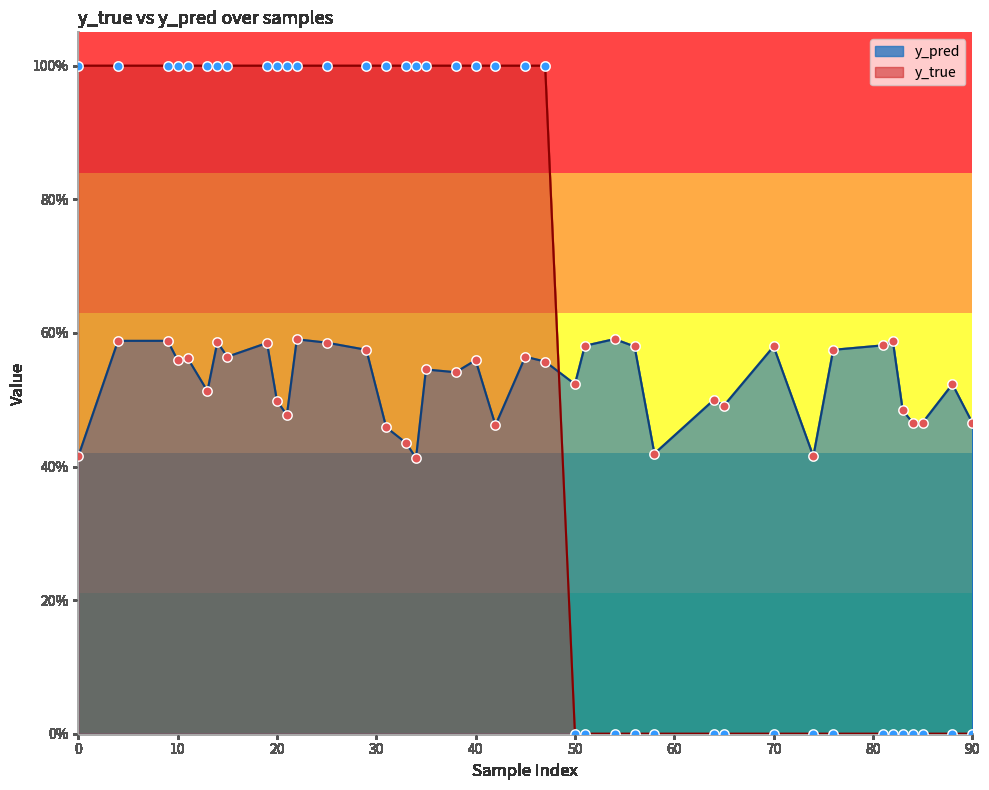

Is the value of y_pred at 90 greater than the value of y_true at 65?

Yes